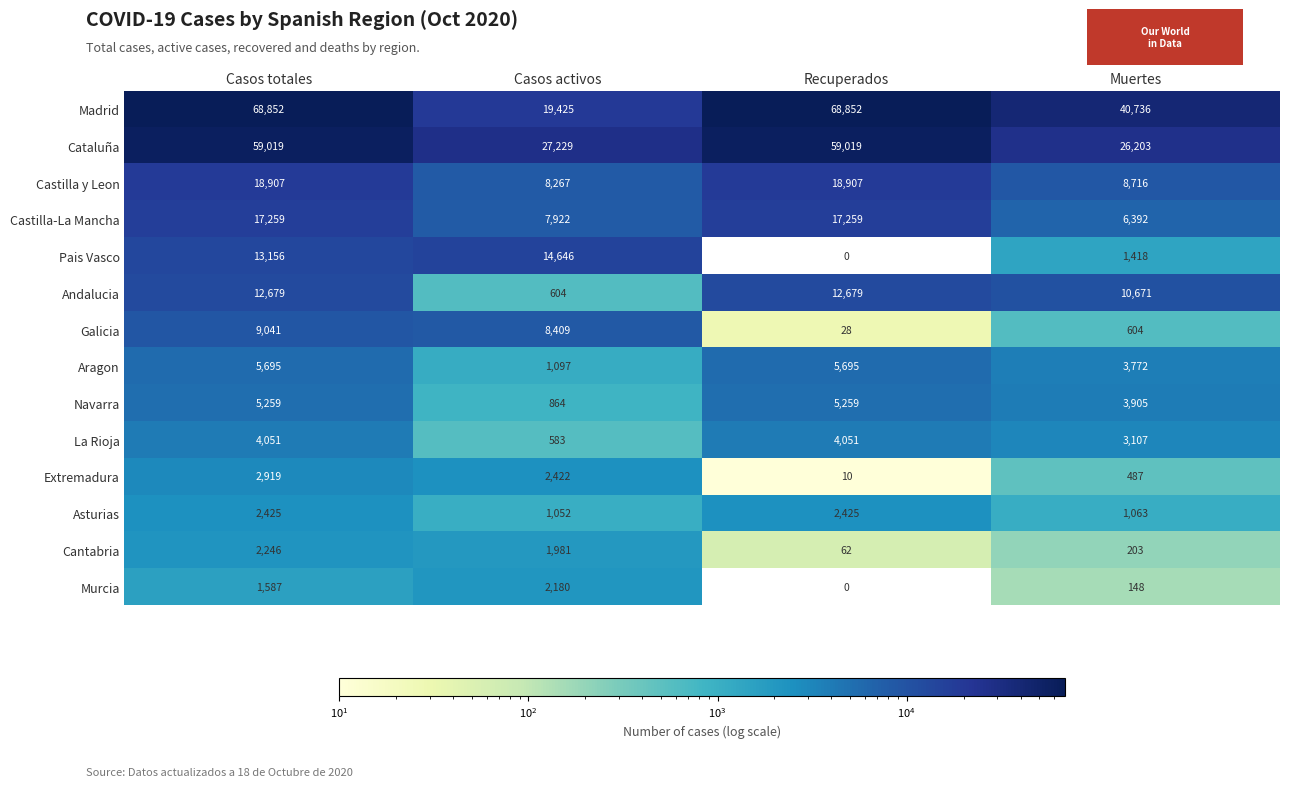

Which series has the widest spread of values?

Madrid